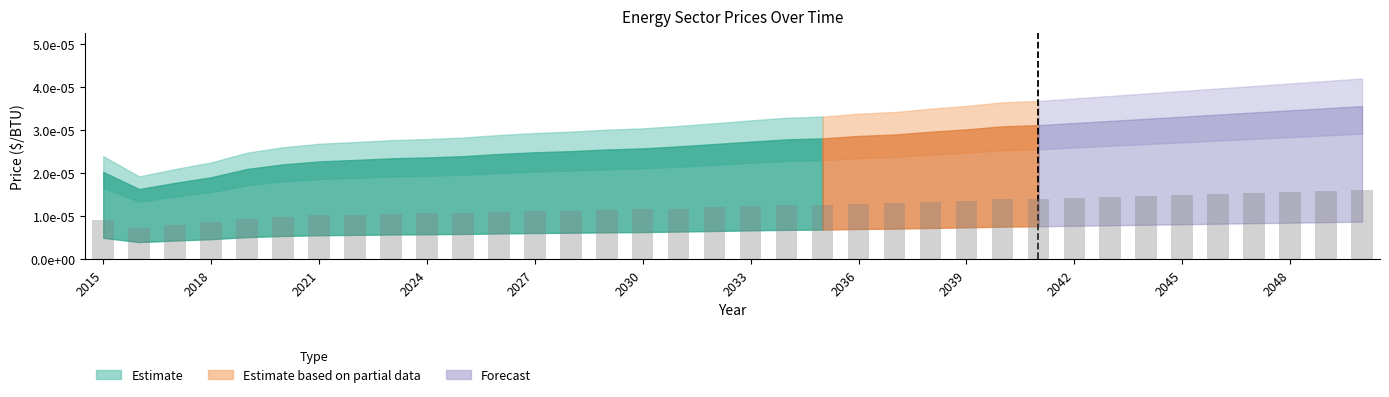

Are the bars horizontal?

No